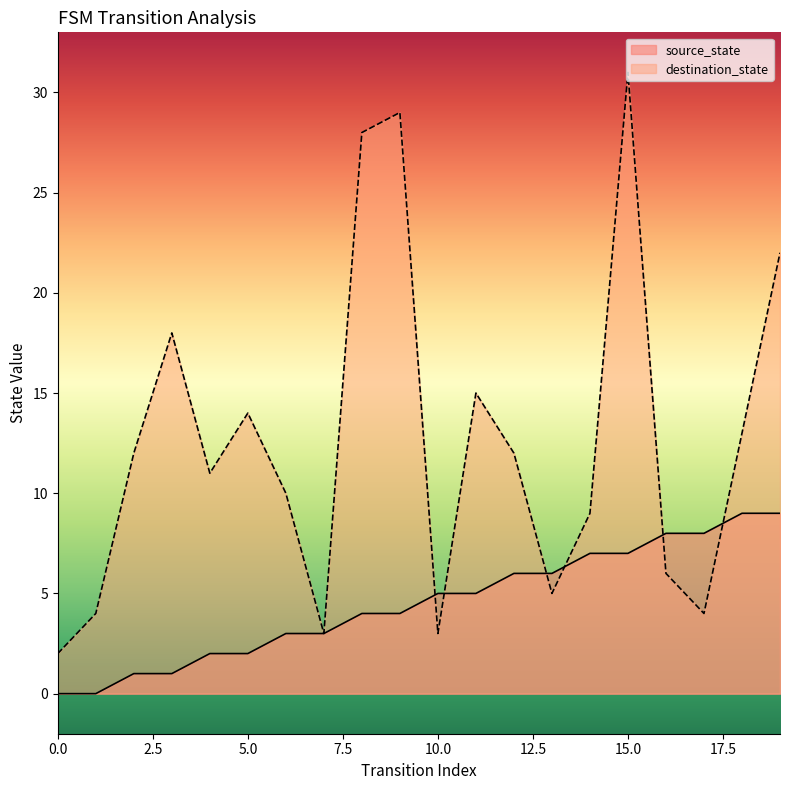

After their last crossing, which series has the higher values: source_state or destination_state?

destination_state